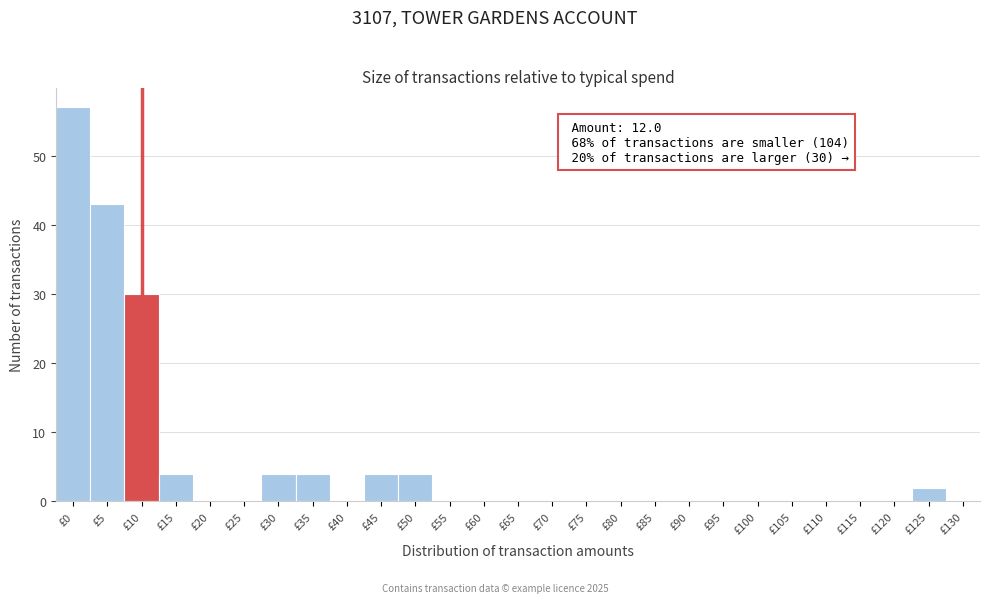

Reading left to right, list all the values displayed in this chart.

£0=57	£5=43	£10=30	£15=4	£20=0	£25=0	£30=4	£35=4	£40=0	£45=4	£50=4	£55=0	£60=0	£65=0	£70=0	£75=0	£80=0	£85=0	£90=0	£95=0	£100=0	£105=0	£110=0	£115=0	£120=0	£125=2	£130=0